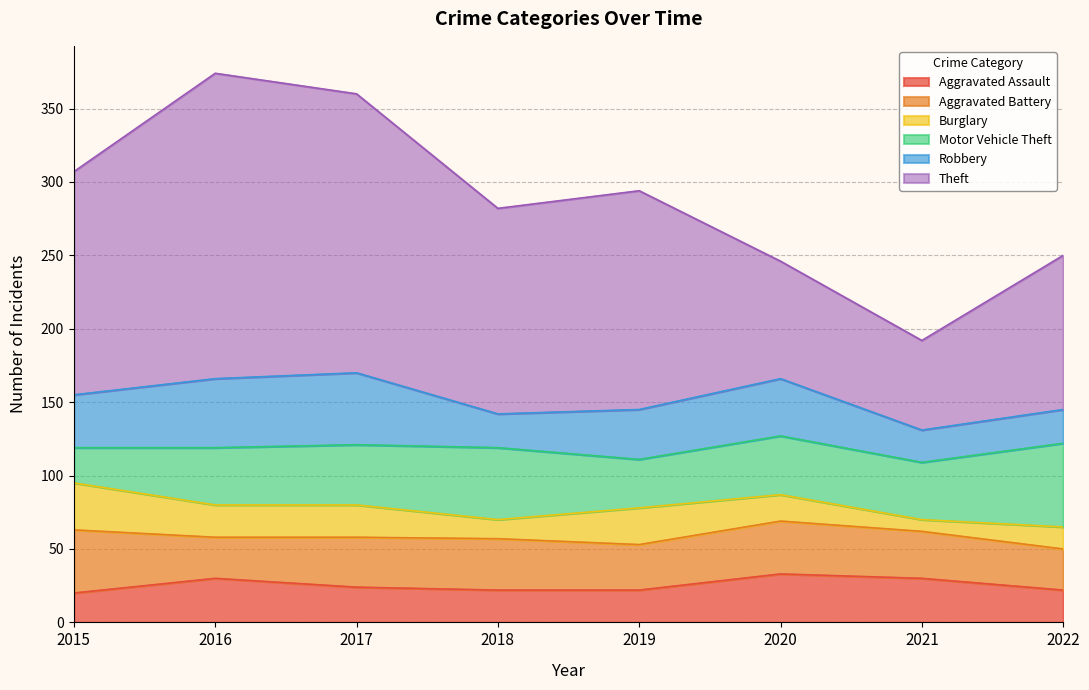

How many values in the Theft series are below 149?

4